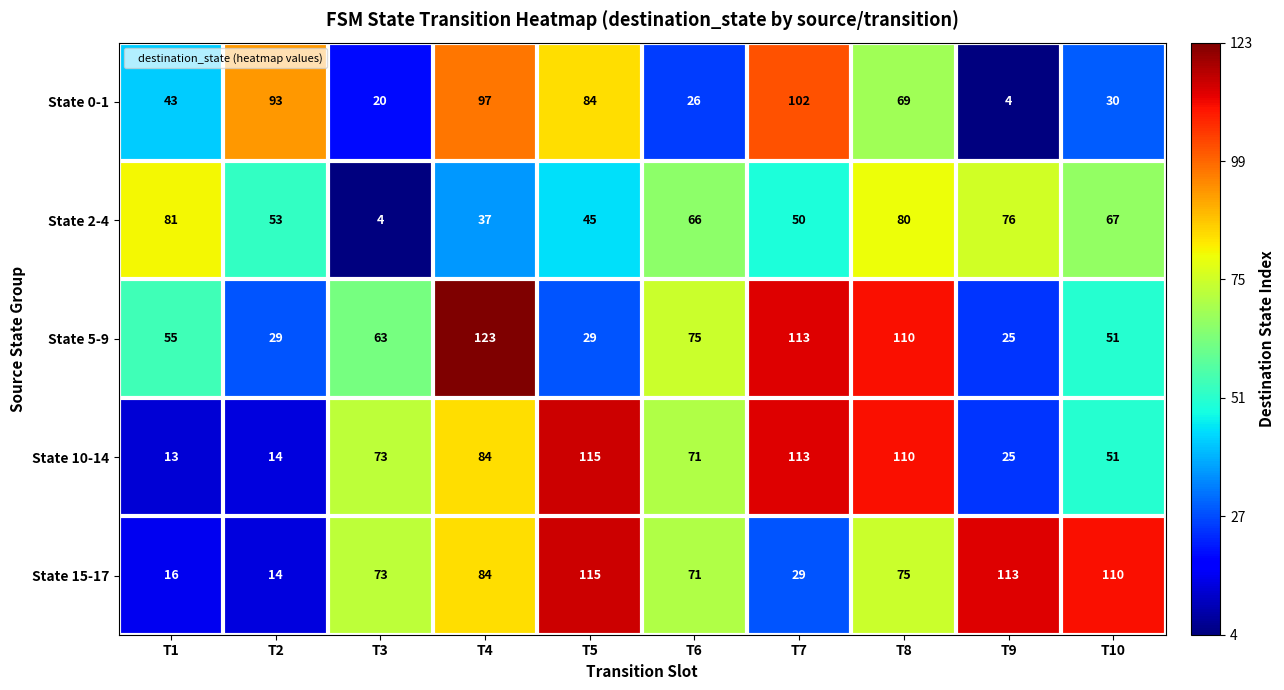

Between T2 and T6, which series saw the biggest shift?

State 0-1